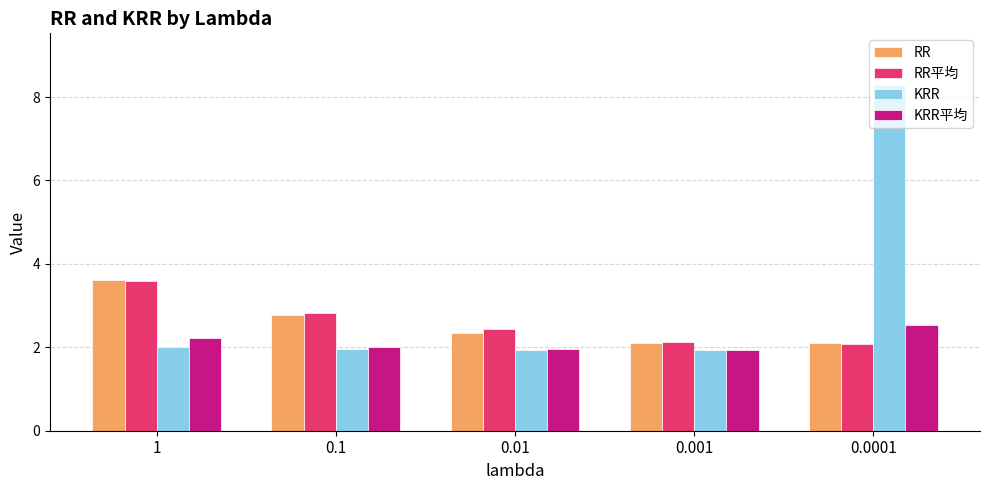

What is the maximum value for RR平均?

3.6